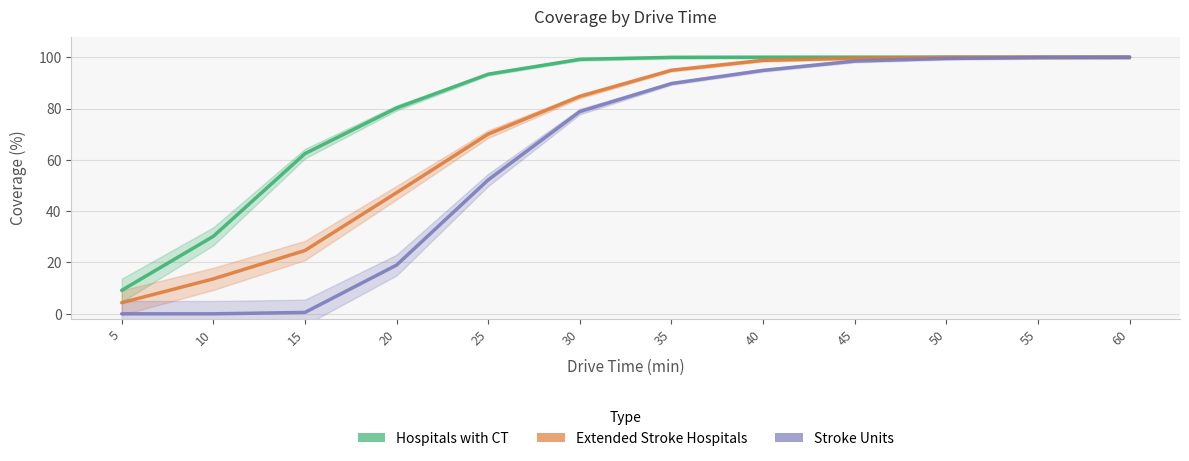

True or false: Stroke Units and Hospitals with CT cross at least once.

False